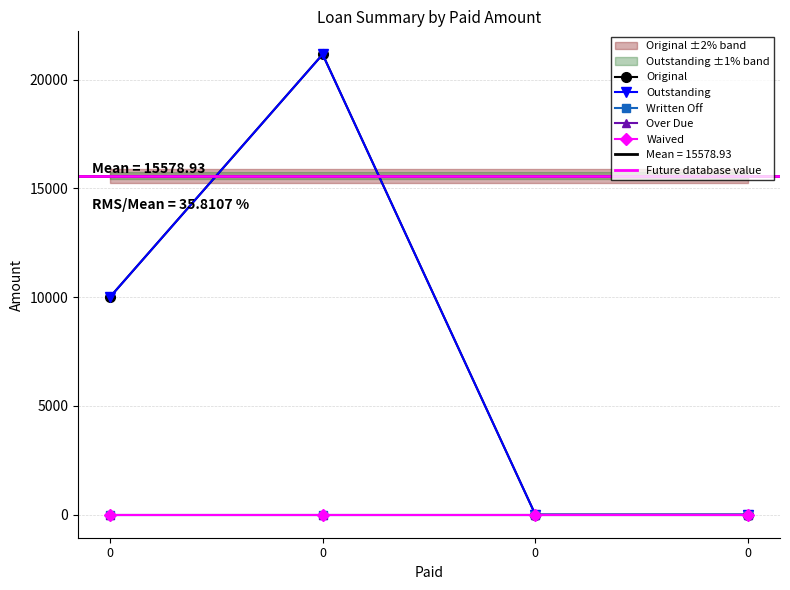

Reading right to left, extract all data points from this chart.

Original: 0.0	0.0	21157.9	10000.0
Outstanding: 0.0	0.0	21157.9	10000.0
Written Off: 0.0	0.0	0.0	0.0
Over Due: 0.0	0.0	0.0	0.0
Waived: 0.0	0.0	0.0	0.0